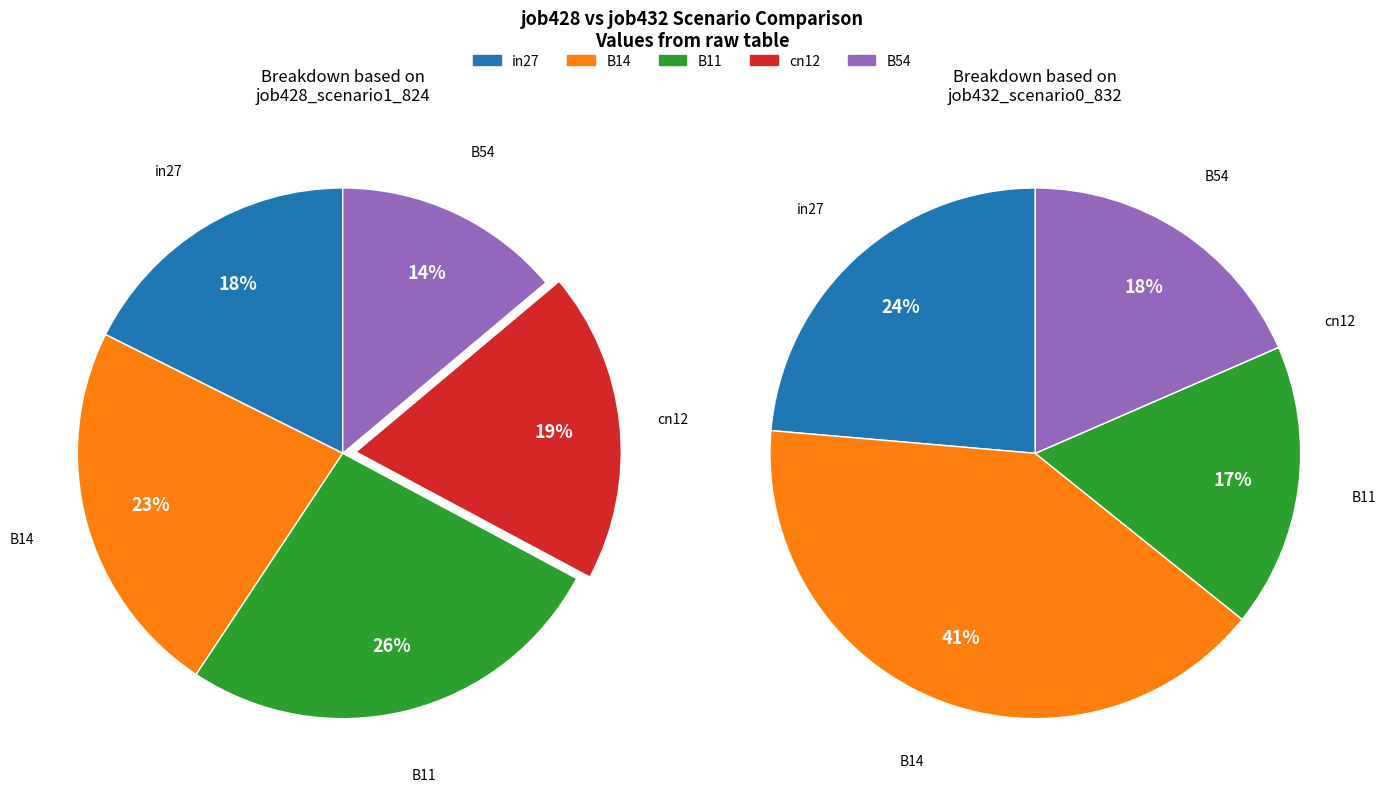

Is there any slice that represents more than half of the pie?

No